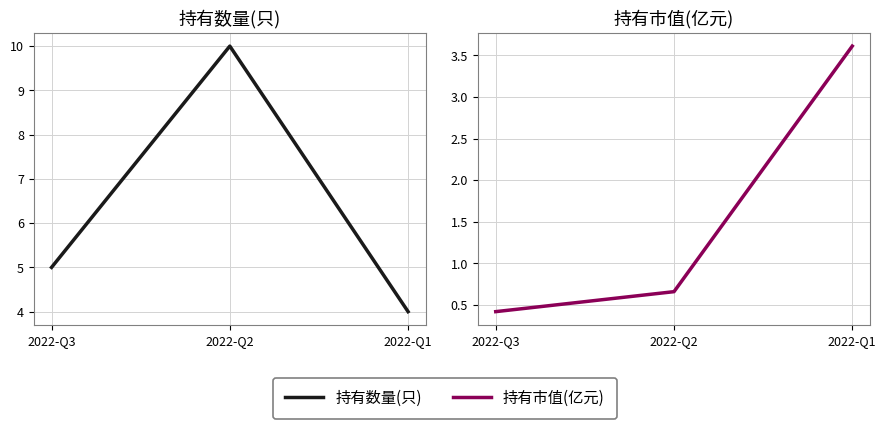

Is the value of 持有市值(亿元) at 2022-Q2 greater than the value of 持有数量(只) at 2022-Q2?

No